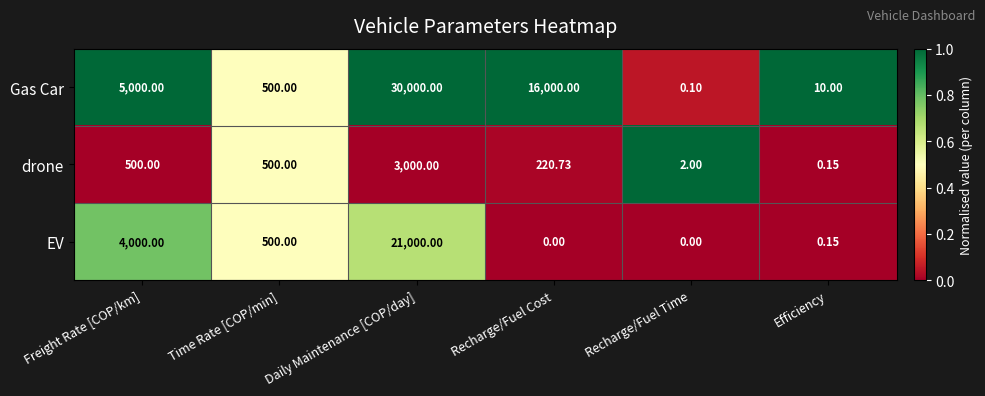

Which series has the widest spread of values?

Gas Car